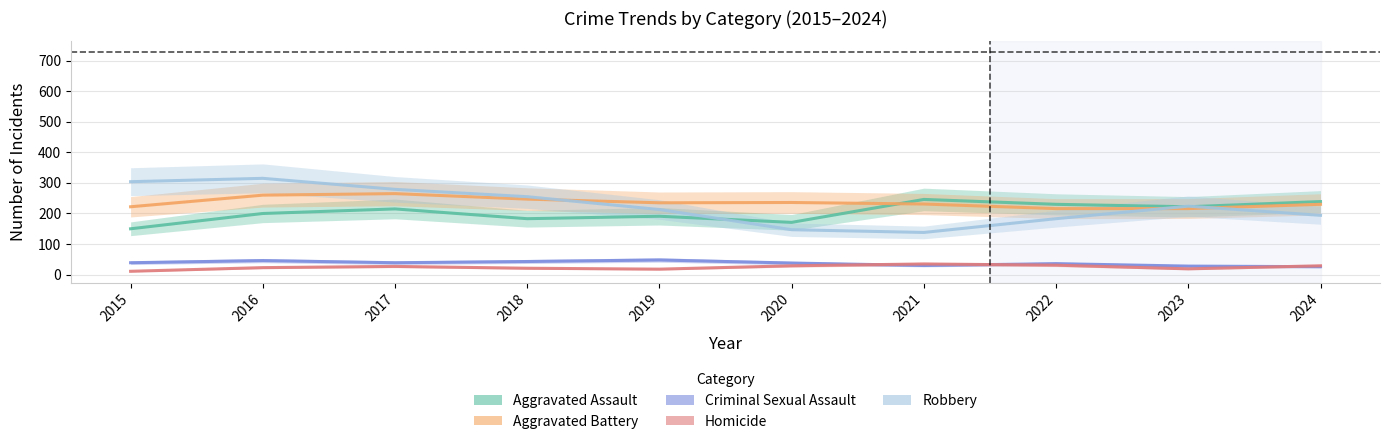

Which series has the largest total across all categories?

Aggravated Battery